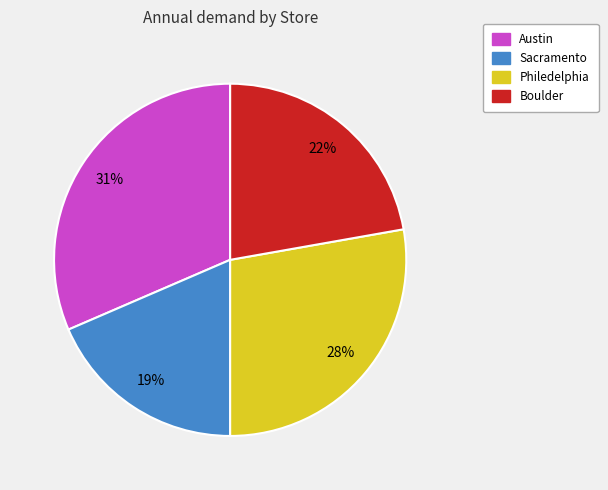

Rank the categories by value from lowest to highest.

Sacramento, Boulder, Philedelphia, Austin